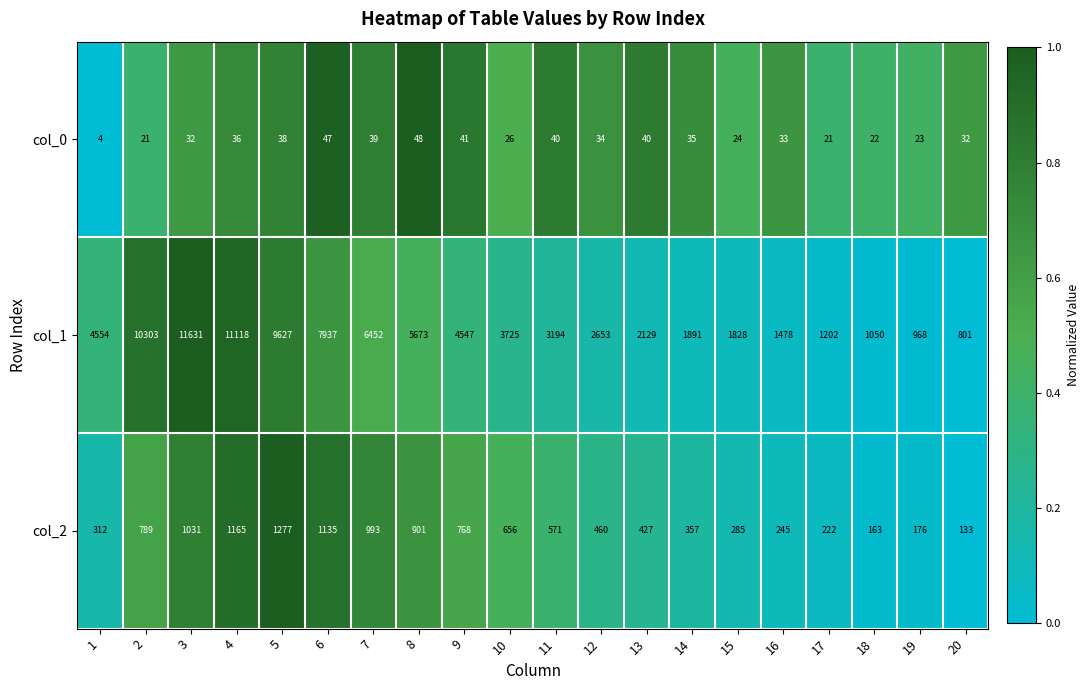

How many distinct data groups are displayed?

3